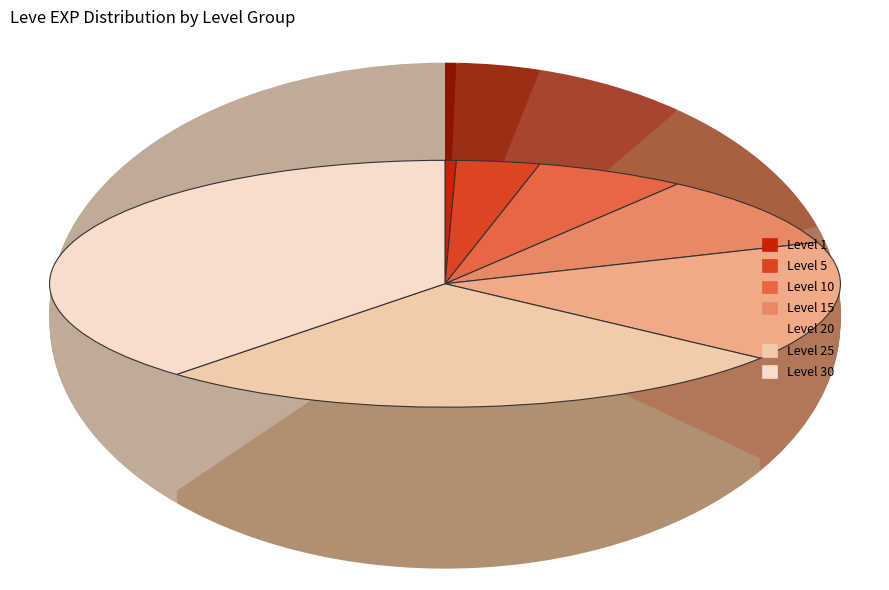

Count the number of slices in the pie.

7